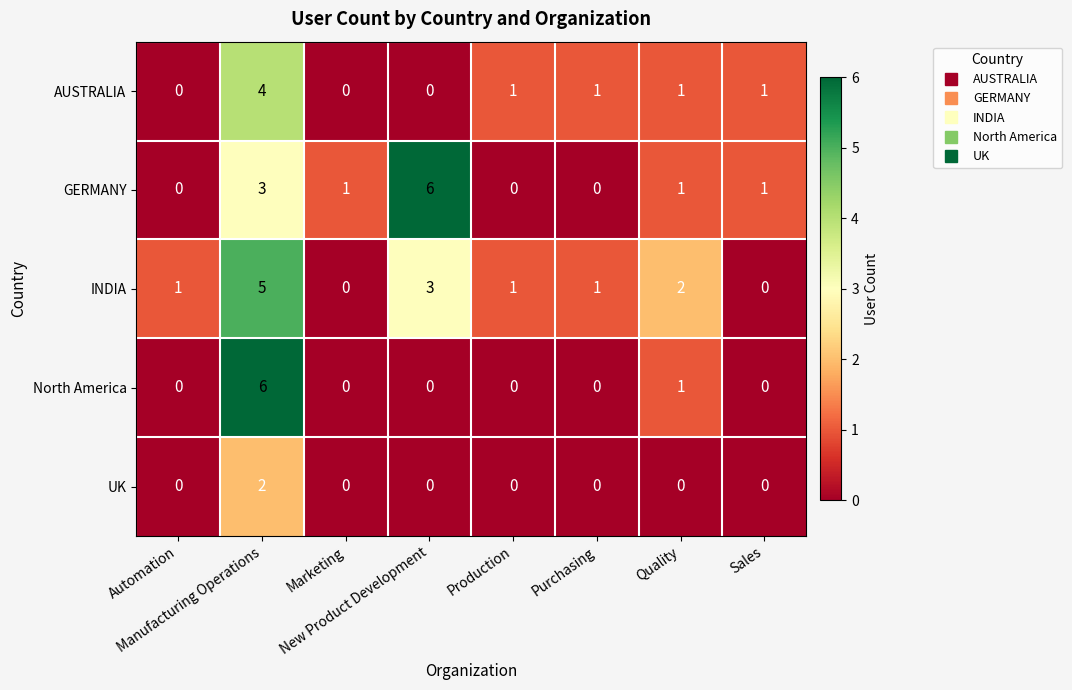

What is the difference between the maximum and minimum values in the North America series?

6